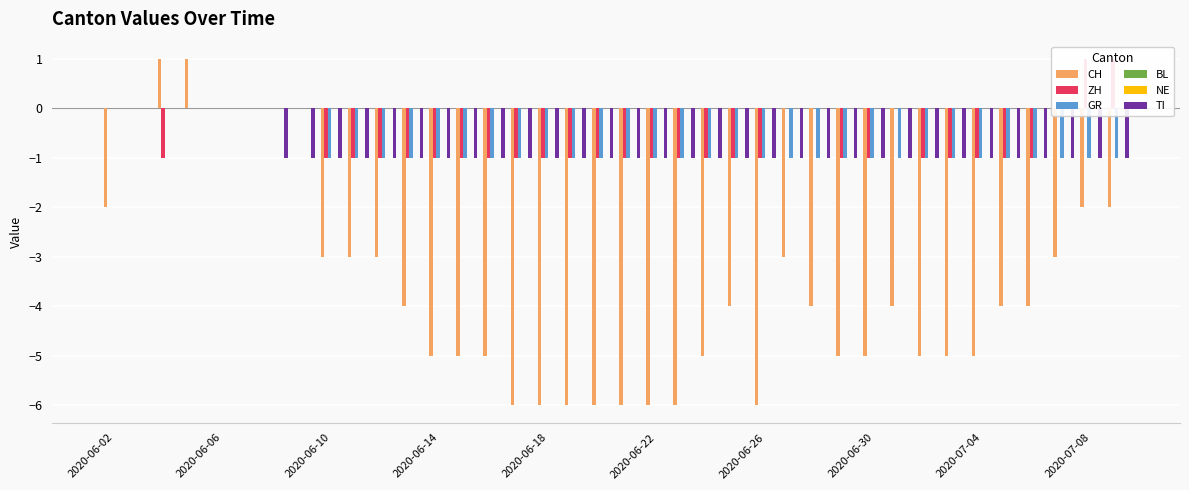

At which label does BL reach its peak?

2020-06-02